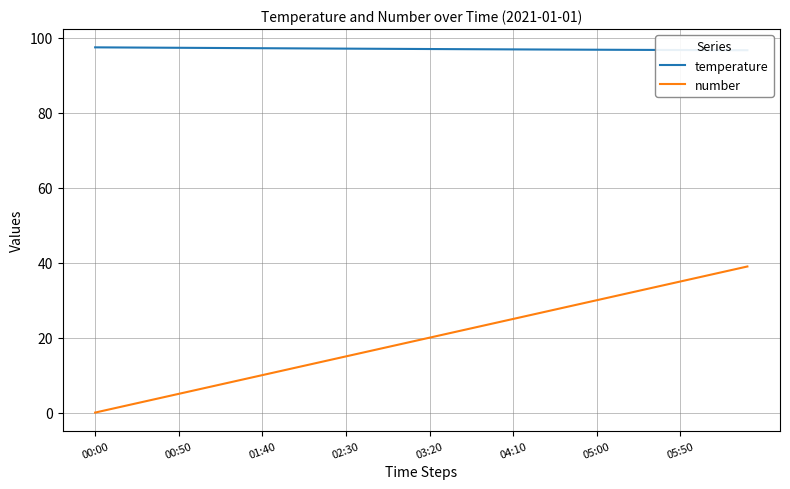

True or false: number and temperature intersect in this chart.

False